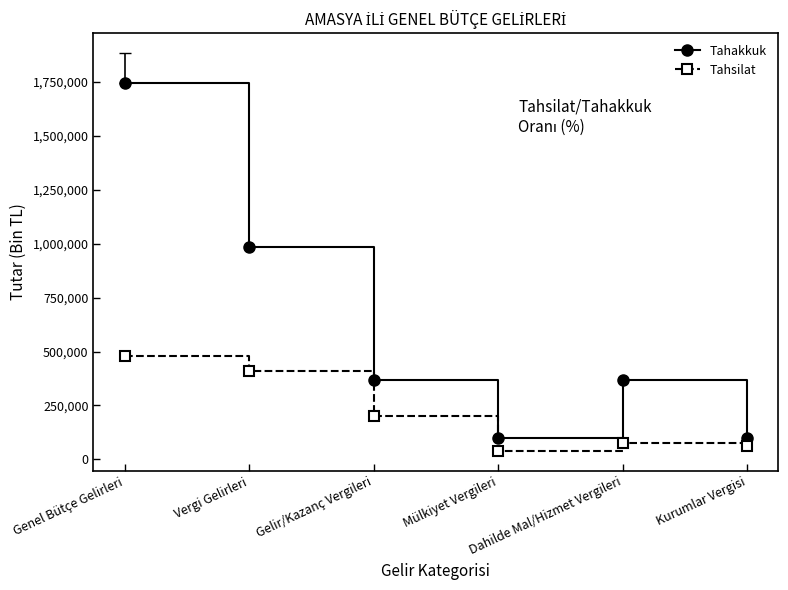

At which label is Tahsilat closest to 259112?

Gelir/Kazanç Vergileri